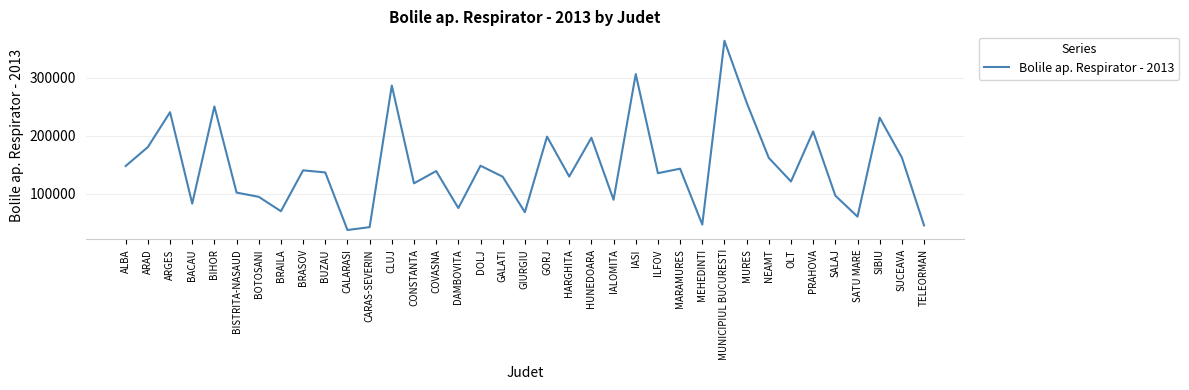

What is the smallest value displayed?

37448